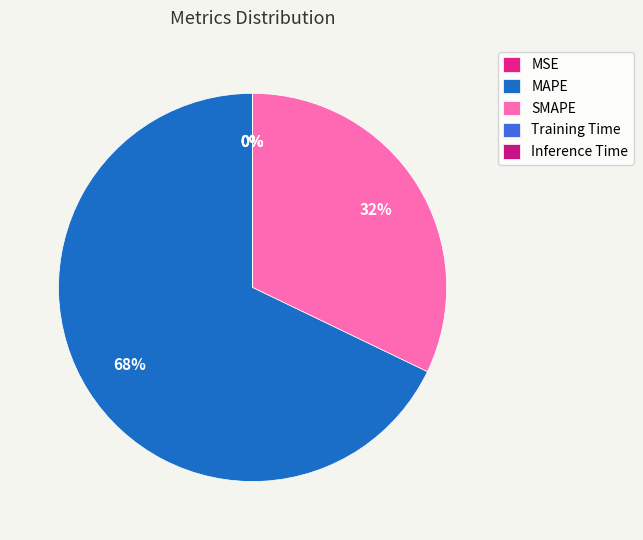

Combined, what portion of the pie is MAPE and MSE?

67.9%